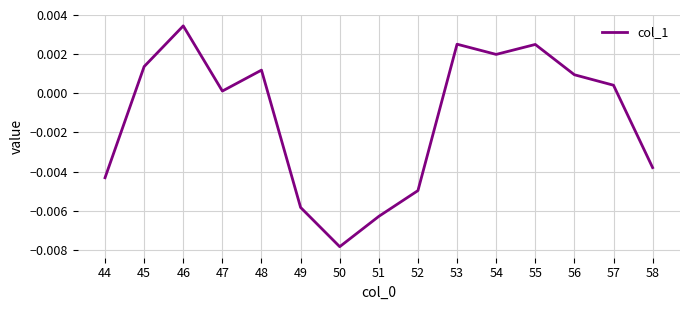

Between 44 and 45, which is larger?

45